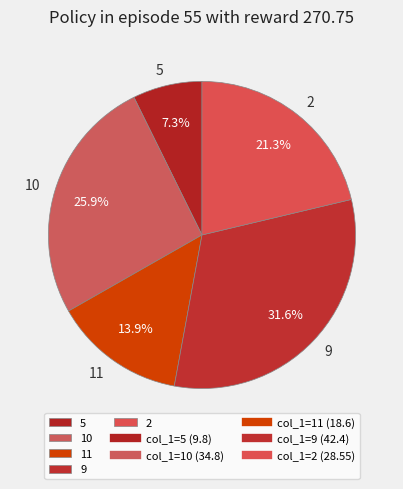

Does 10 account for over 50% of the chart?

No